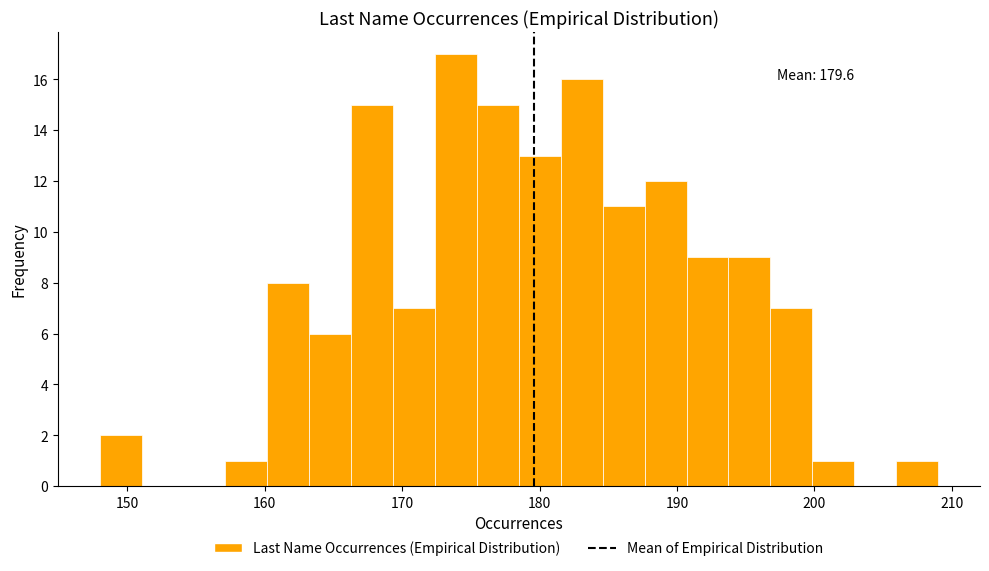

Around what value on the x-axis is the tallest bar? Give the approximate position of its centre, as read against the axis.

174